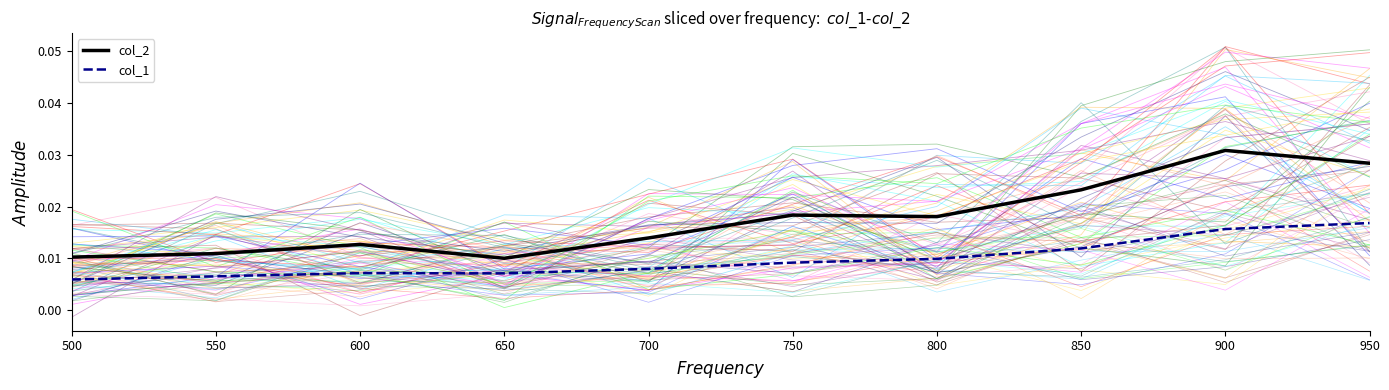

Does the chart have visible grid lines?

No